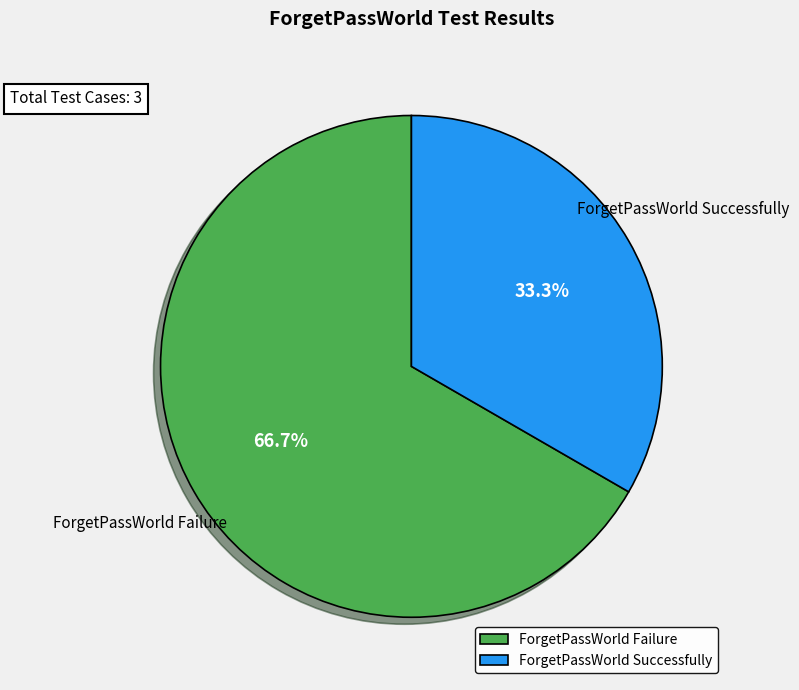

What is the majority slice?

ForgetPassWorld Failure